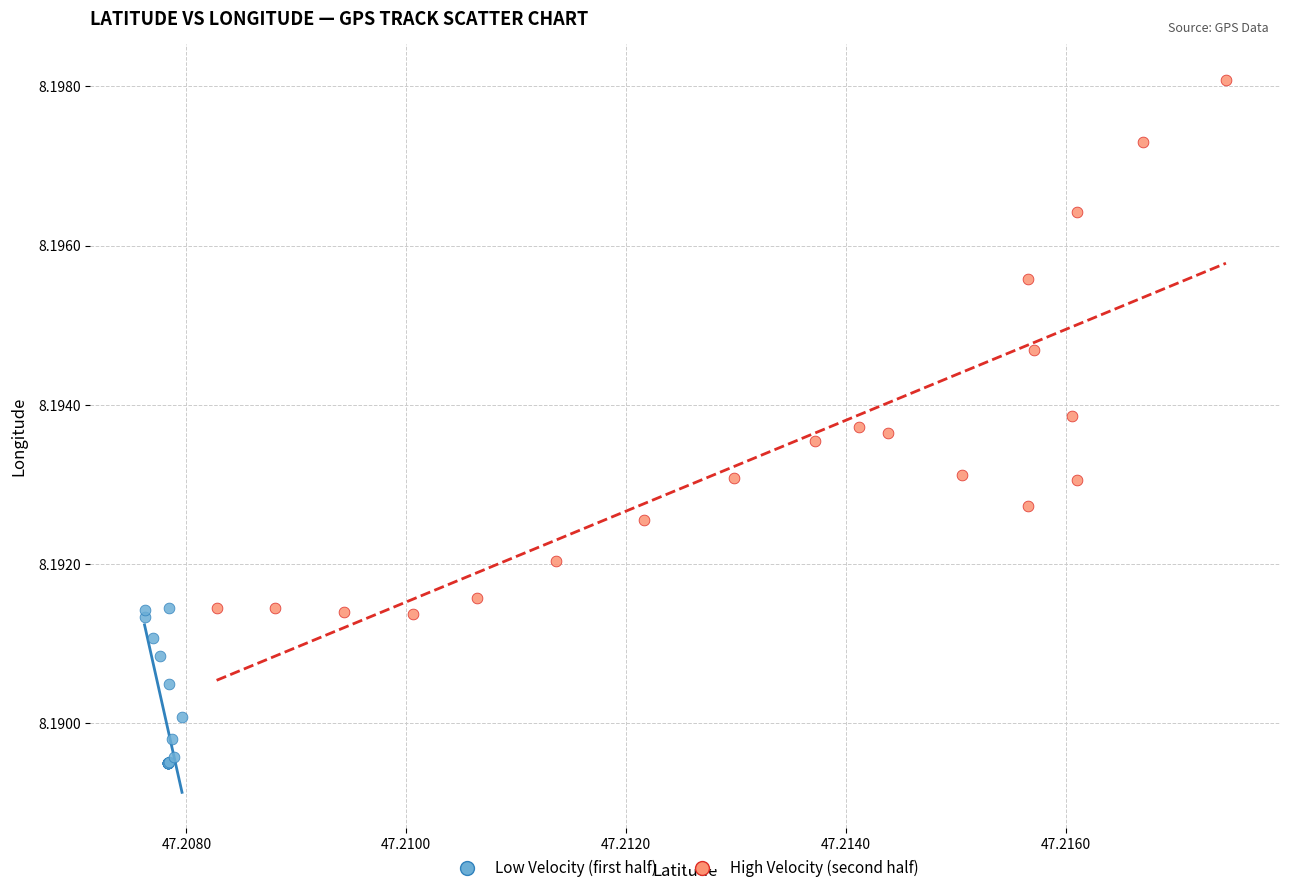

What are all the series names shown in the legend?

Low Velocity (first half), High Velocity (second half)